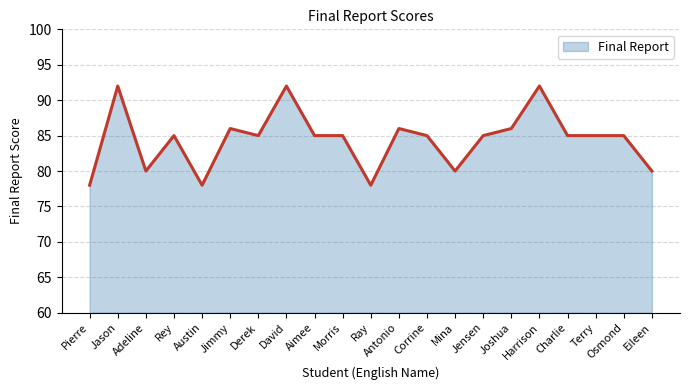

True or false: there are more than 0 points higher than both neighbors.

True